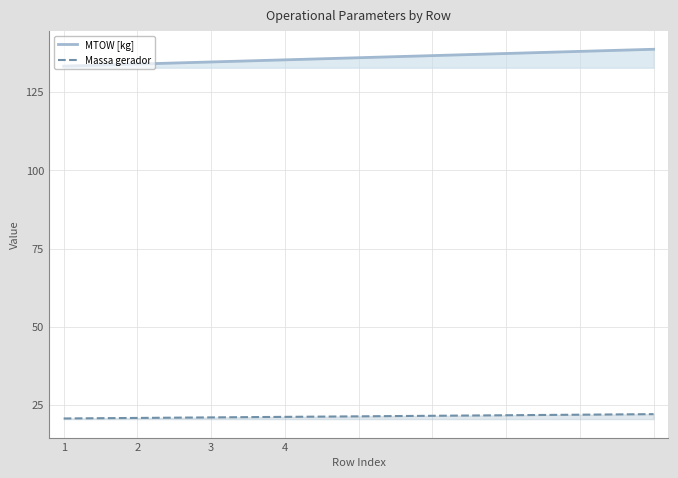

True or false: Massa gerador has more than 1 interior local peaks.

False